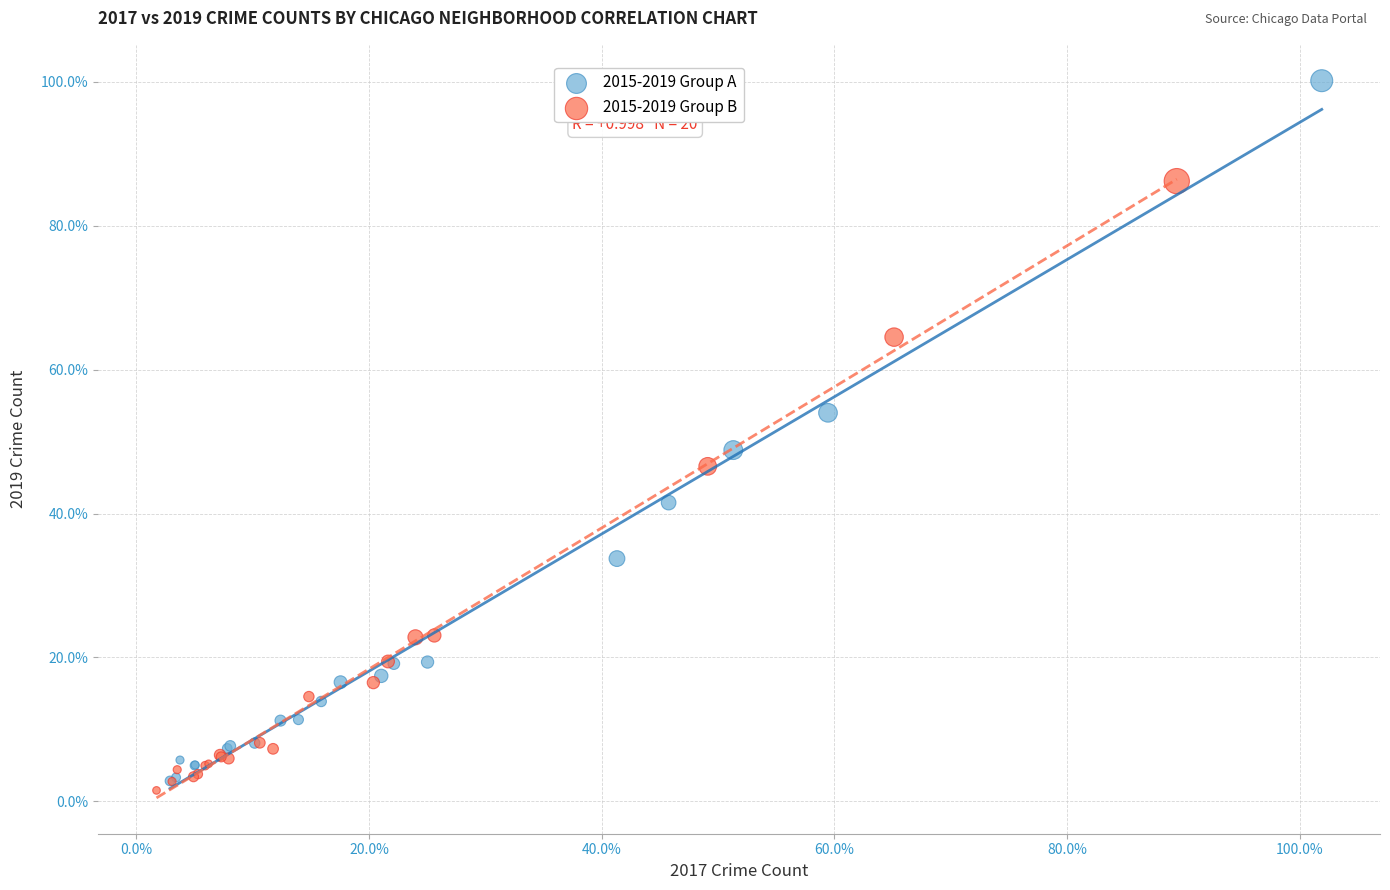

Which series contains the highest Y value?

2015-2019 Group A